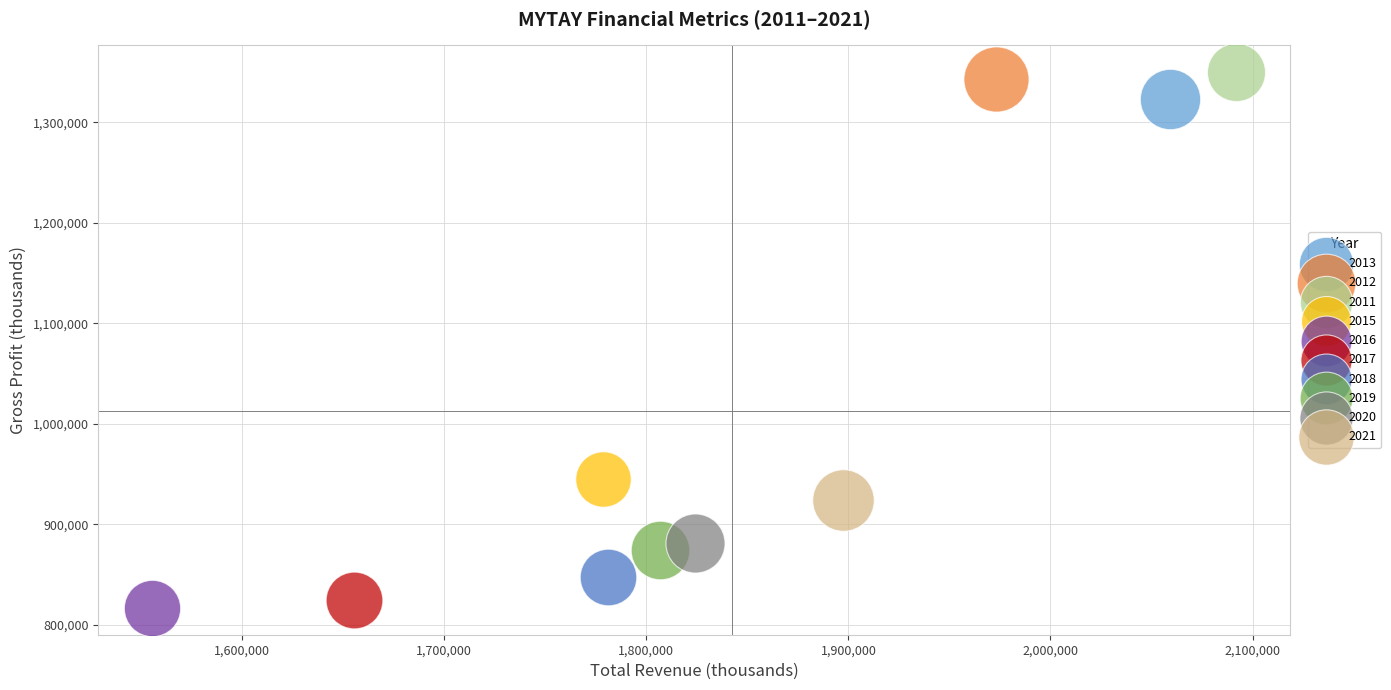

What are all the series names shown in the legend?

2013, 2012, 2011, 2015, 2016, 2017, 2018, 2019, 2020, 2021